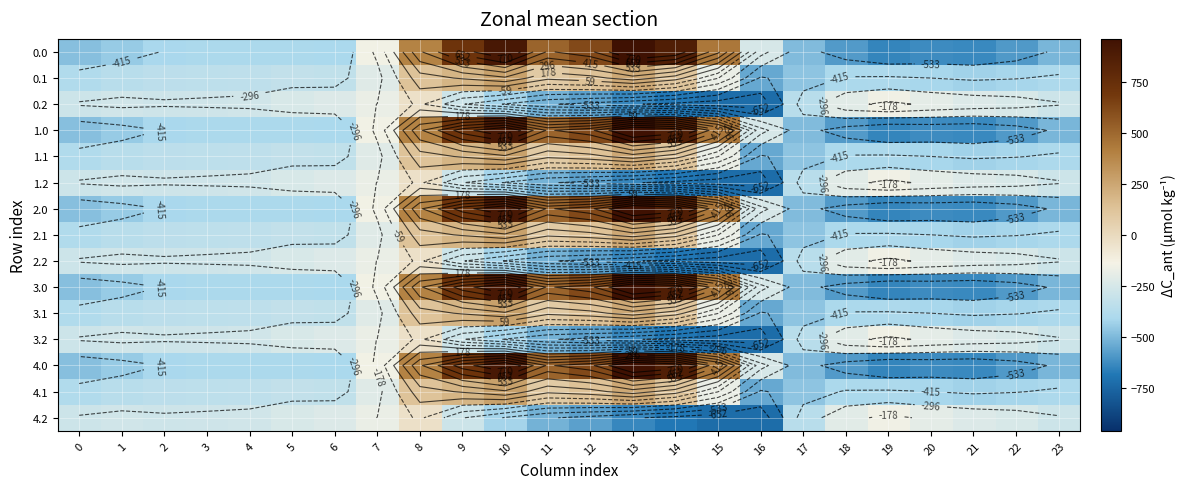

The value of 4.1 at 21 is -657.2. True or false?

False